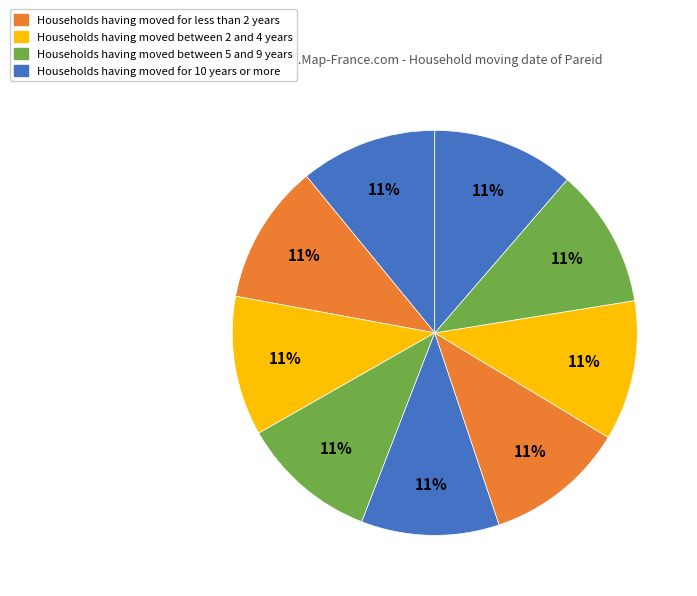

How many slices are in this pie chart?

9